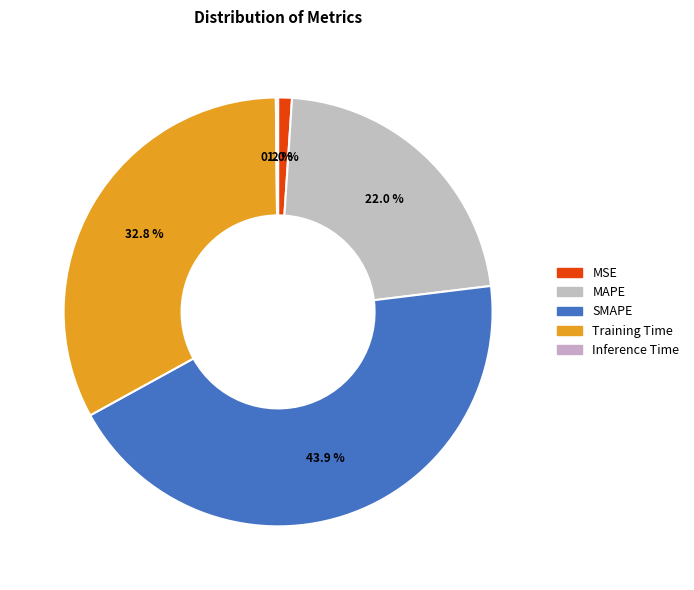

Does Inference Time represent more than half of the total?

No